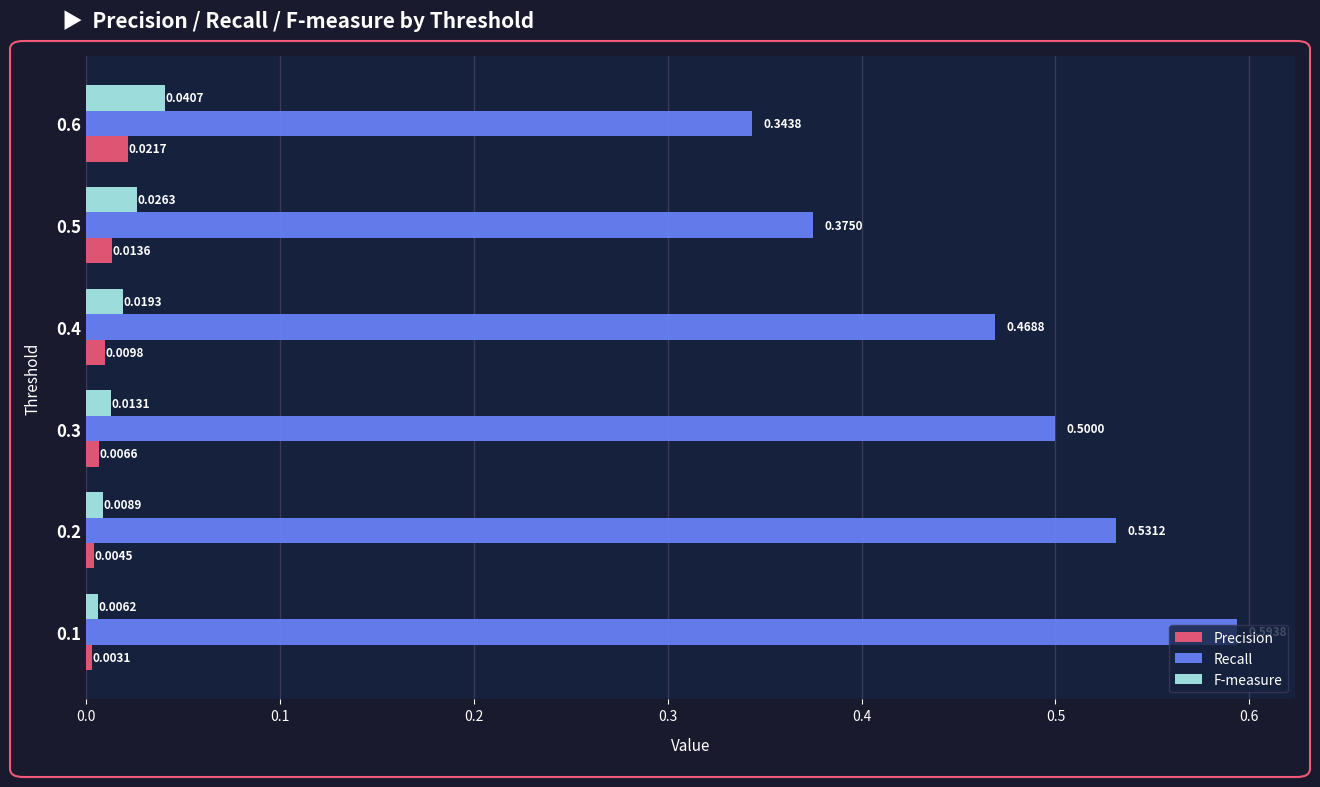

Which series changed the most between 0.1 and 0.2?

Recall